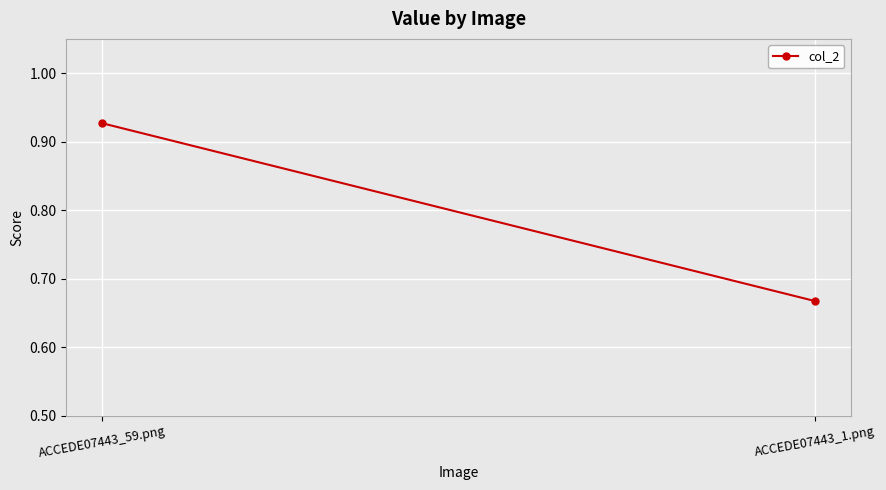

What is the sum of all values?

1.6